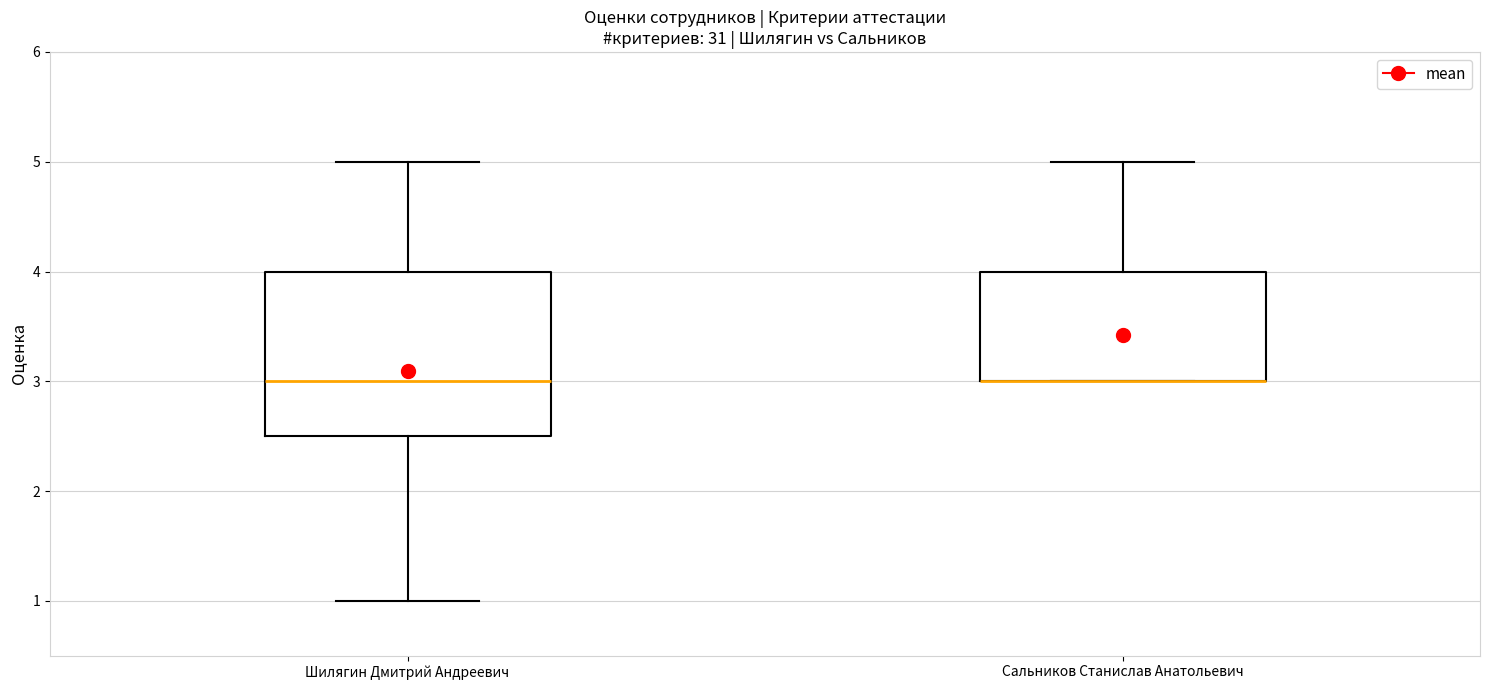

Reading left to right, transcribe this box plot: for each box, give where its median line is, the range the box spans, and where its two whiskers end, as read against the y-axis. The values are not printed on the chart, so give them approximately, as read against the axis.

Шилягин Дмитрий Андреевич: median 3.0, box 2.5 to 4.0, whiskers 1.0 to 5.0
Сальников Станислав Анатольевич: median 3.0 (drawn on the box's lower edge), box 3.0 to 4.0, whiskers 3.0 to 5.0